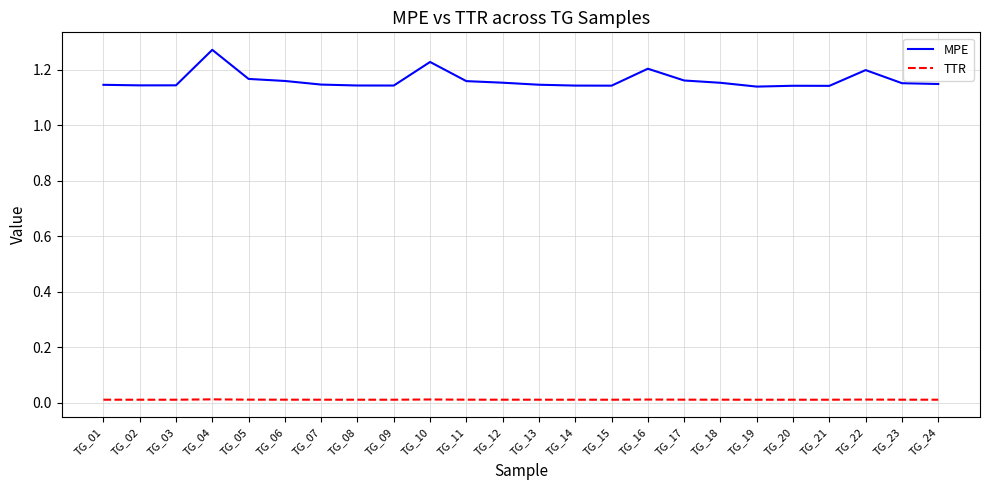

At TG_18, list the series in order from smallest to largest.

TTR, MPE